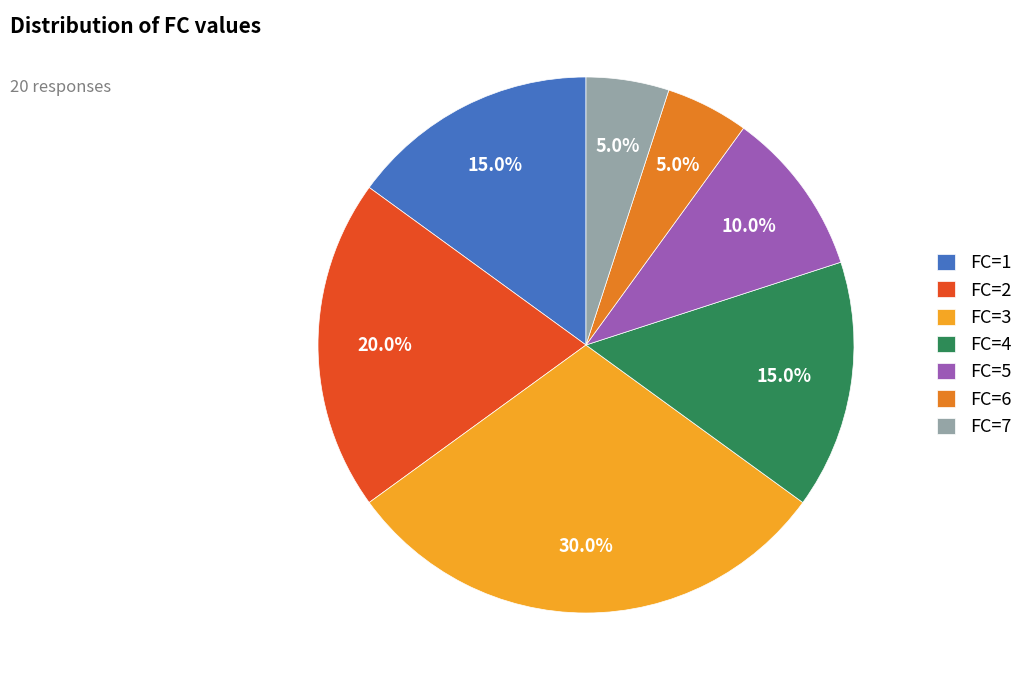

How many slices are in this pie chart?

7